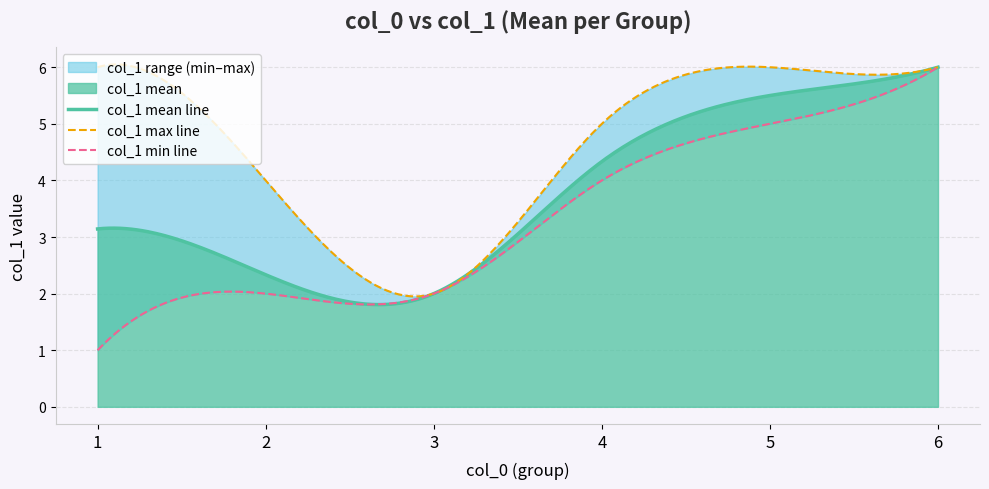

Rank the categories by value from lowest to highest.

3, 2, 1, 4, 5, 6